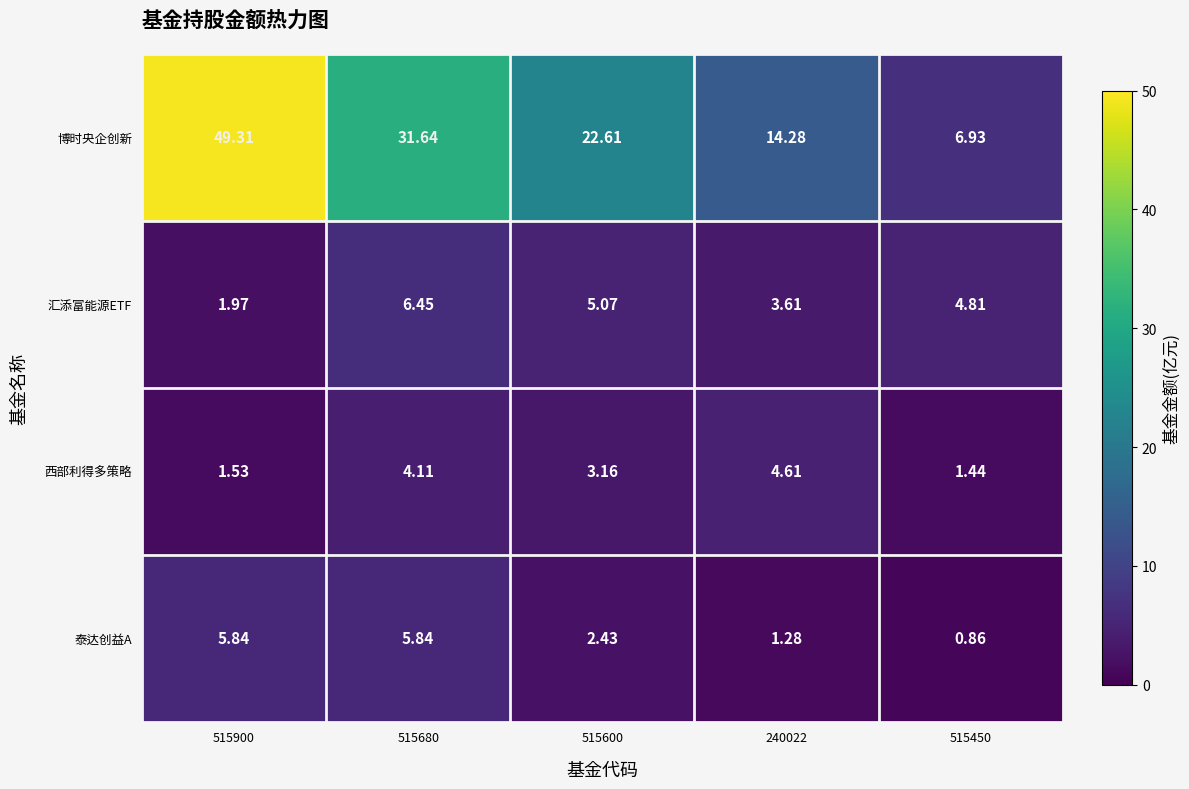

At how many categories does at least one series exceed 13?

4